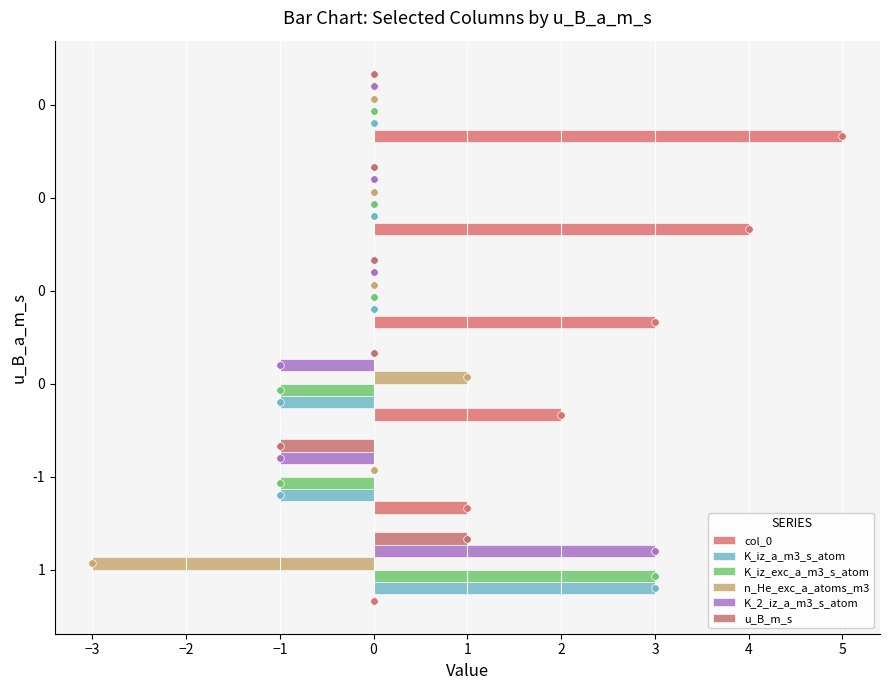

At how many categories does at least one series exceed 1?

5